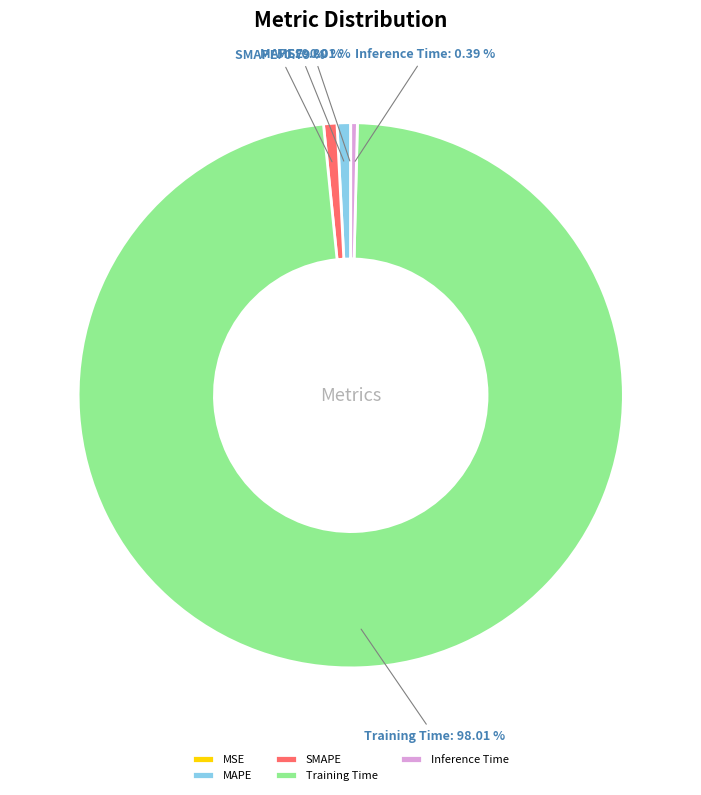

To the nearest percent, what is the difference between the largest and smallest slice percentages?

98%